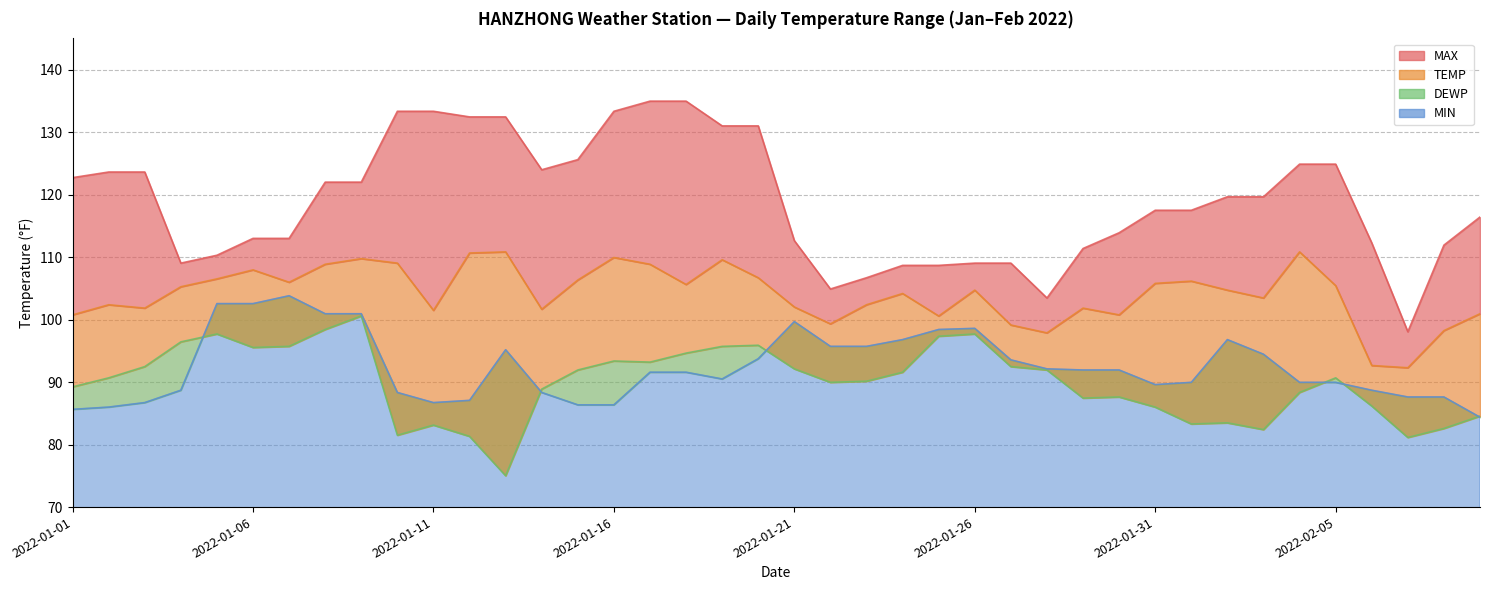

At which label does MIN first exceed 91?

2022-01-05